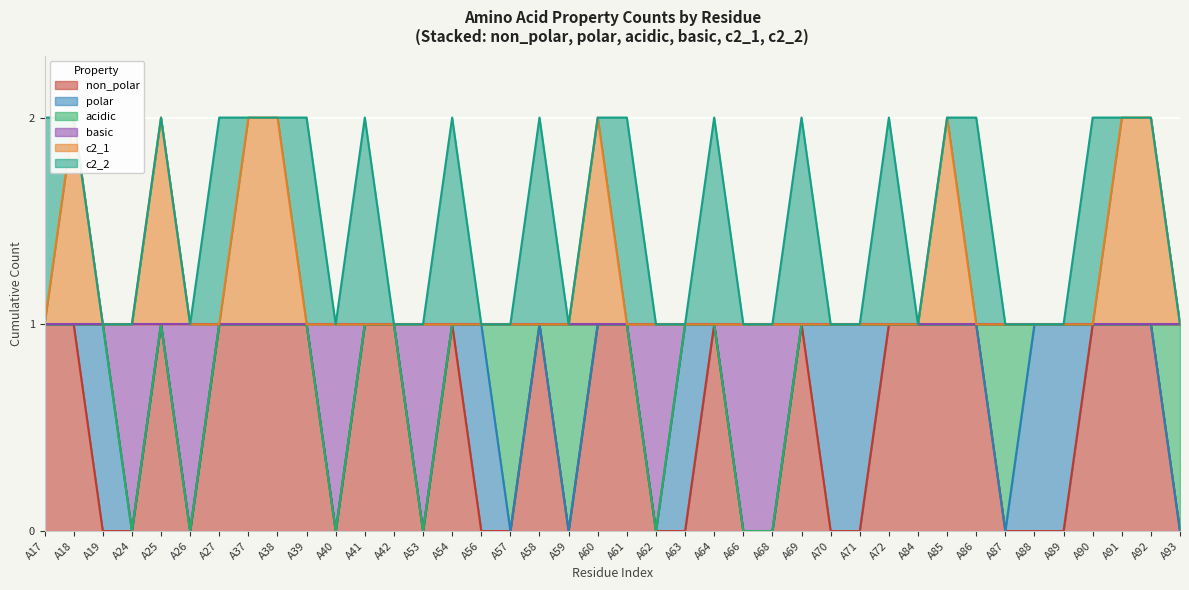

What is the difference between the non_polar values at A84 and A87?

1